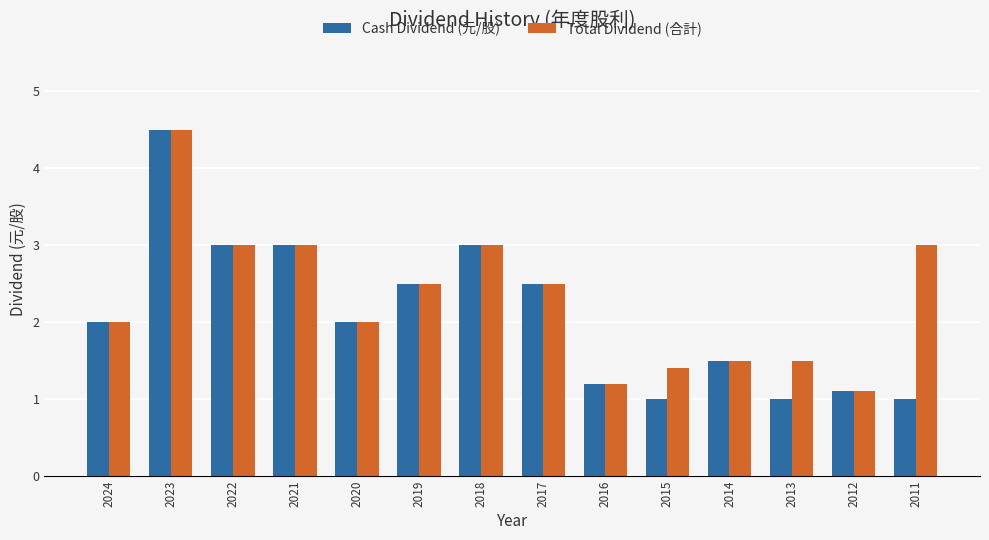

What are all the series names shown in the legend?

Cash Dividend (元/股), Total Dividend (合計)